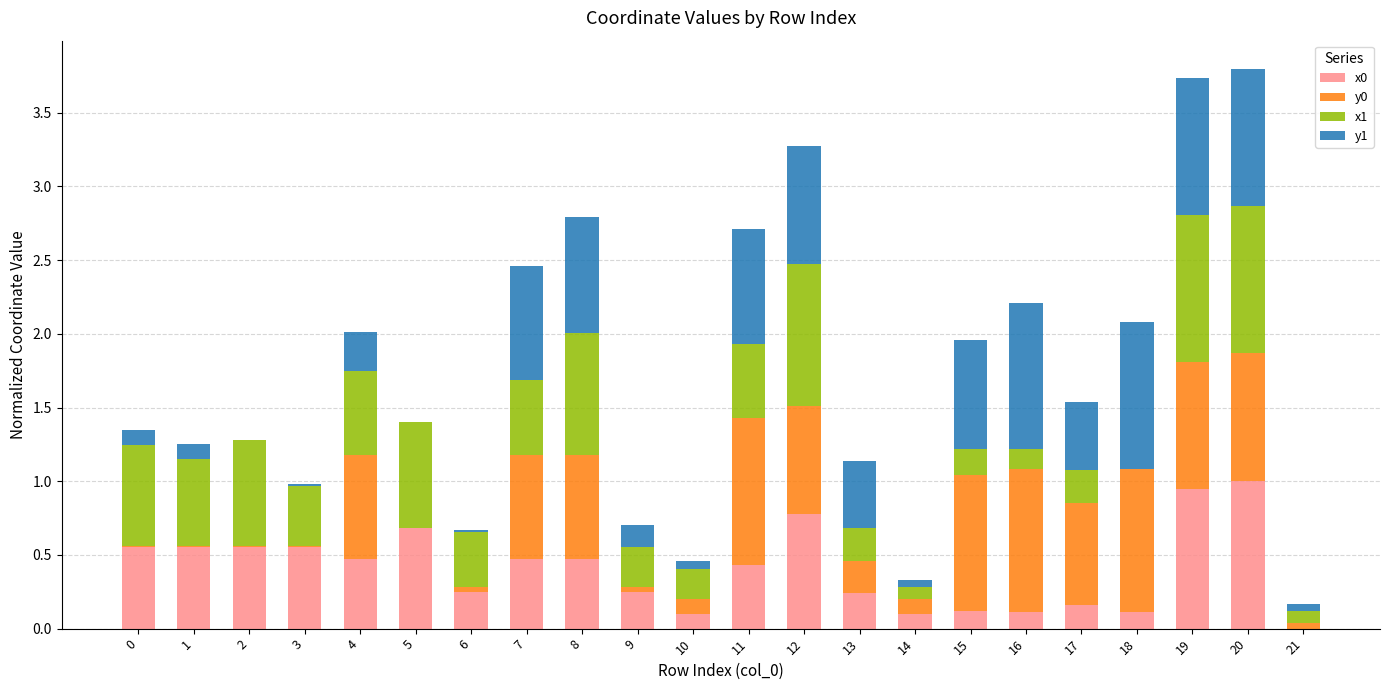

What is the average value of the x0 series?

0.4